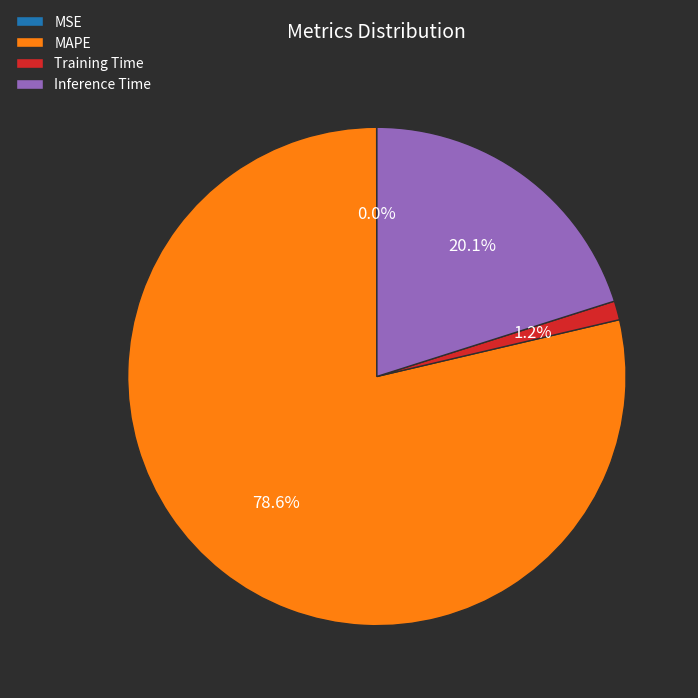

Does Training Time represent more than half of the total?

No